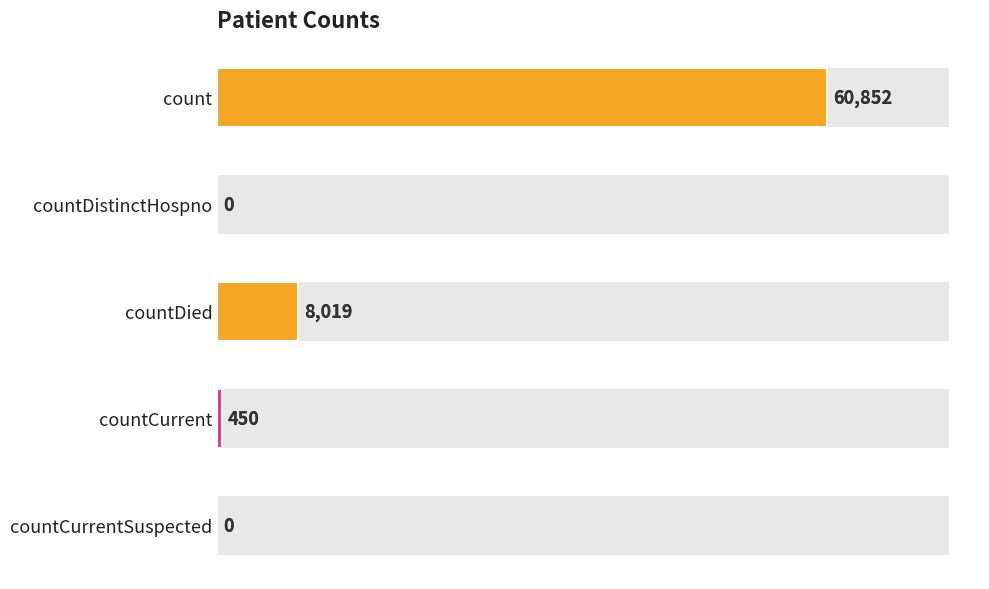

What is the difference between the maximum and second lowest values?

60852